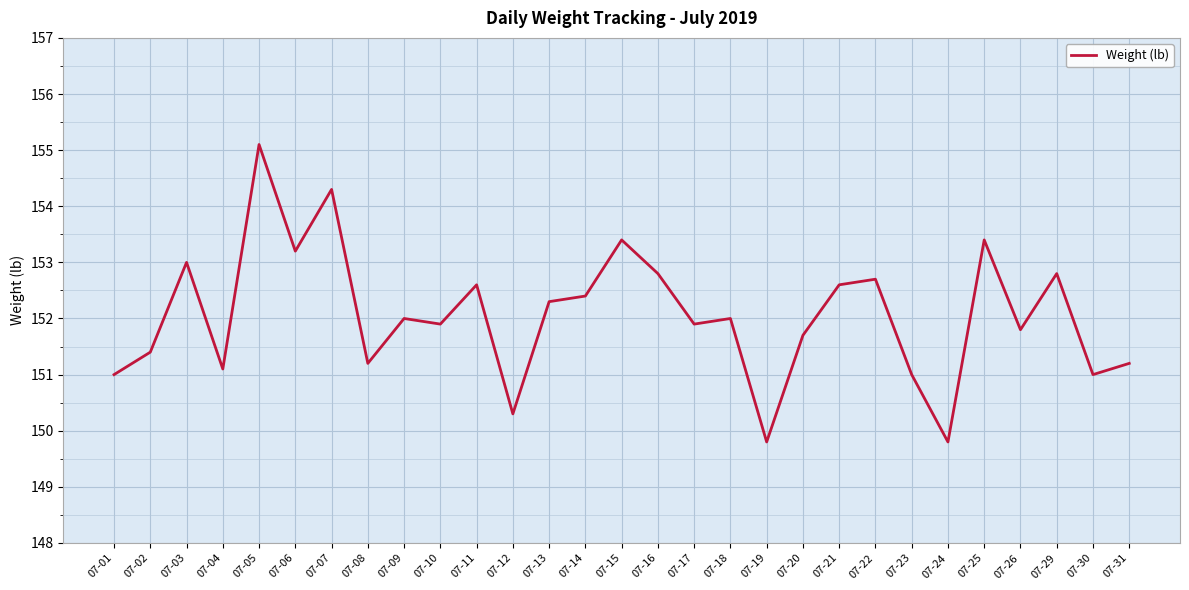

Reading right to left, list all the values displayed in this chart.

151.2	151.0	152.8	151.8	153.4	149.8	151.0	152.7	152.6	151.7	149.8	152.0	151.9	152.8	153.4	152.4	152.3	150.3	152.6	151.9	152.0	151.2	154.3	153.2	155.1	151.1	153.0	151.4	151.0